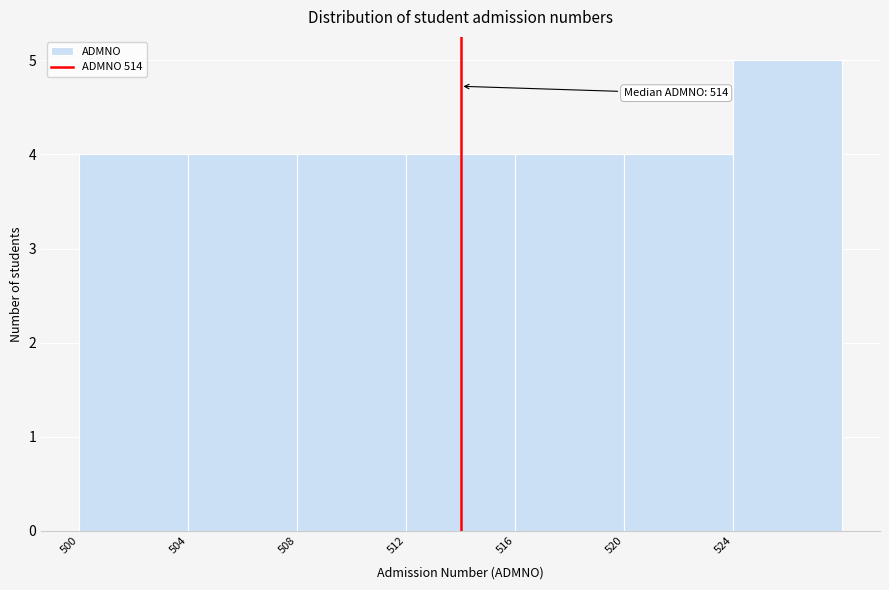

Over which range of the x-axis is the bar tallest?

524 to 528